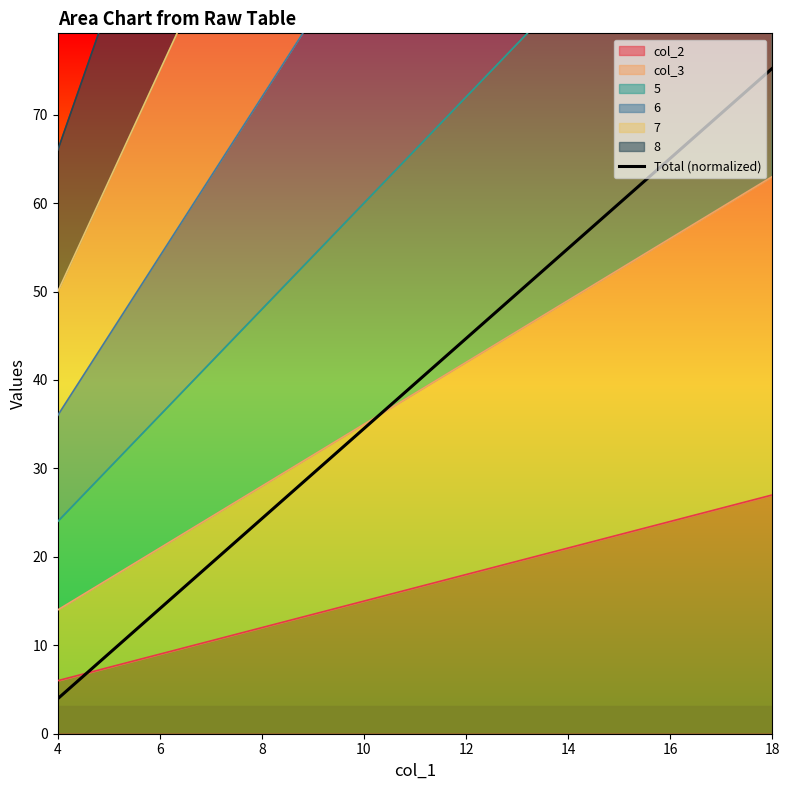

True or false: there are more than 2 points higher than both neighbors.

False